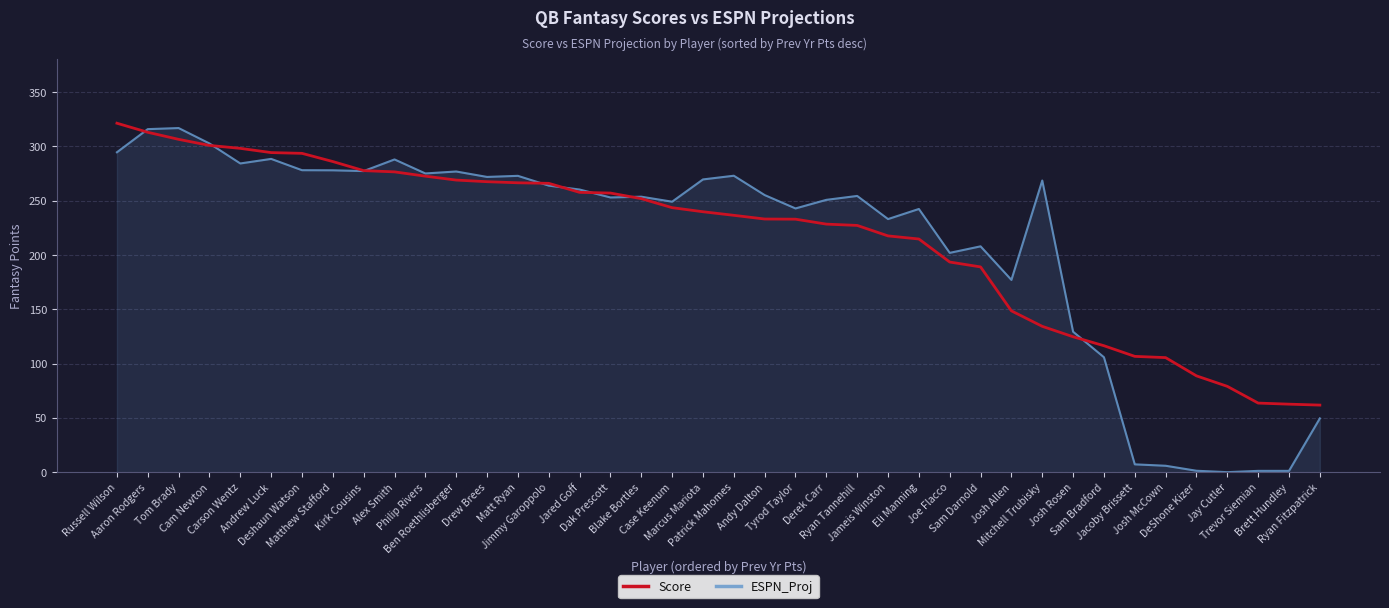

Which series ends up on top after the final intersection of Score and ESPN_Proj?

Score